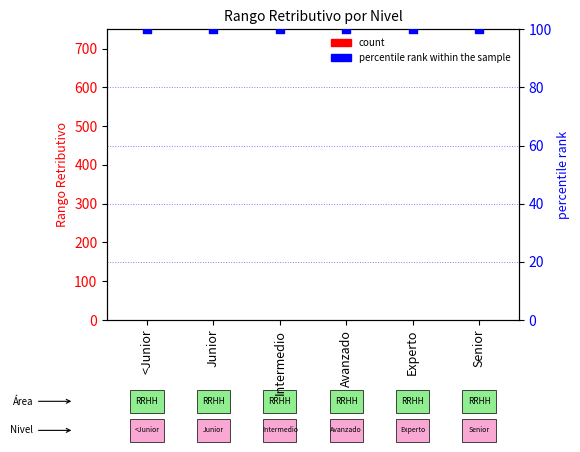

Which series contains the highest Y value?

percentile rank within the sample